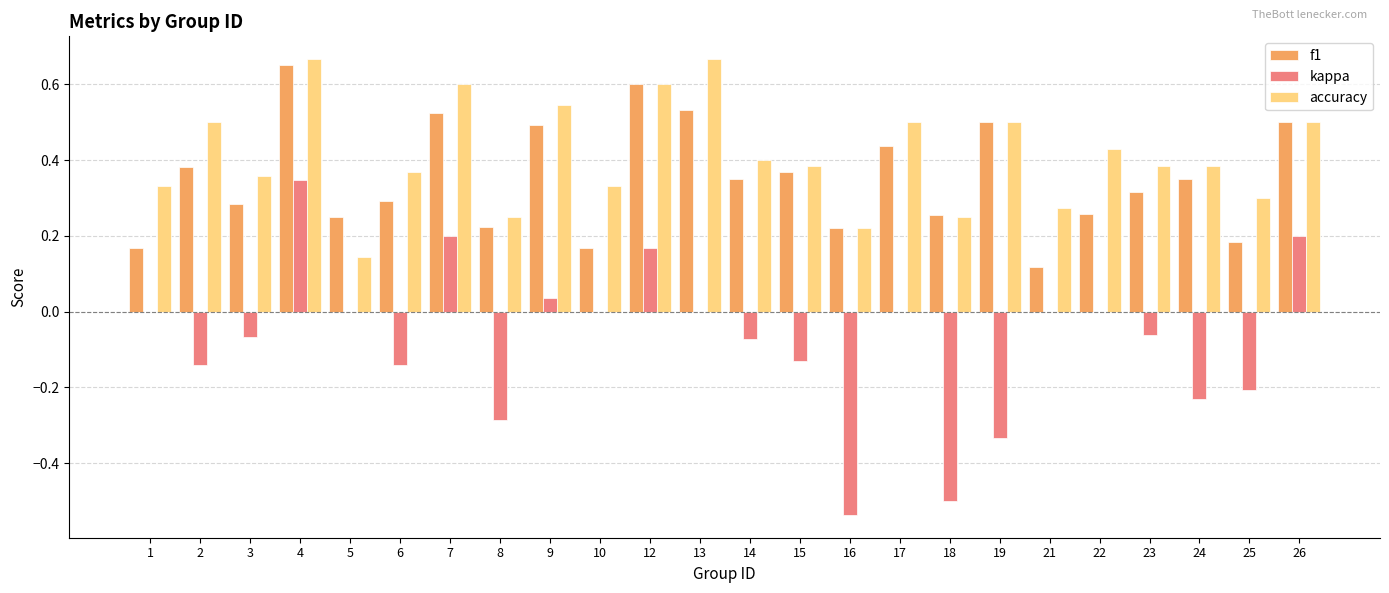

At which label does f1 reach its peak?

4